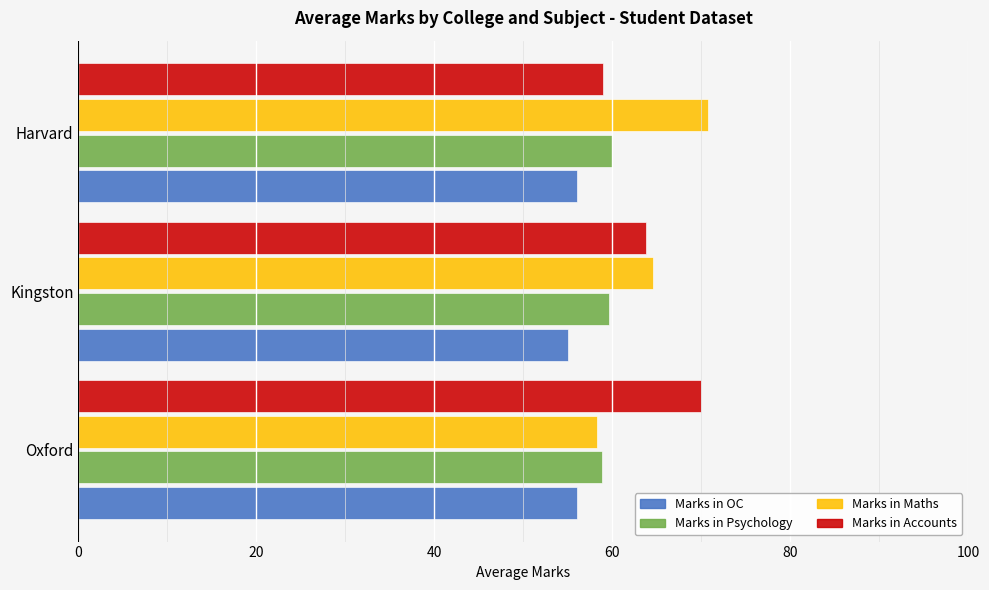

What is the difference between the highest and lowest values at Harvard?

14.8